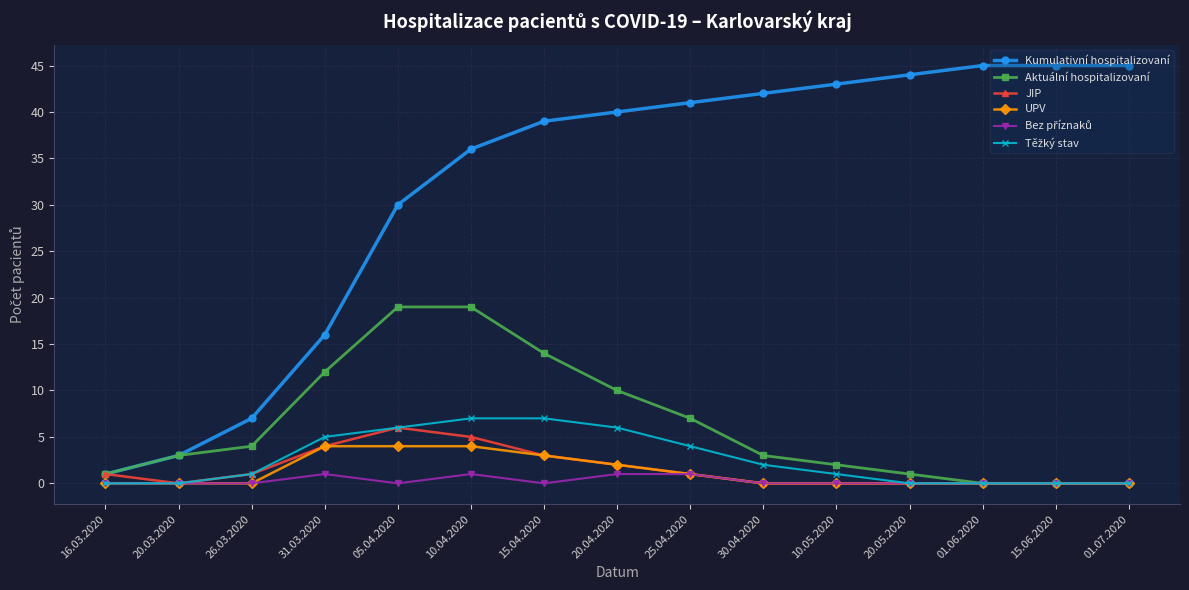

What is the label of the 6th point from the left?

10.04.2020